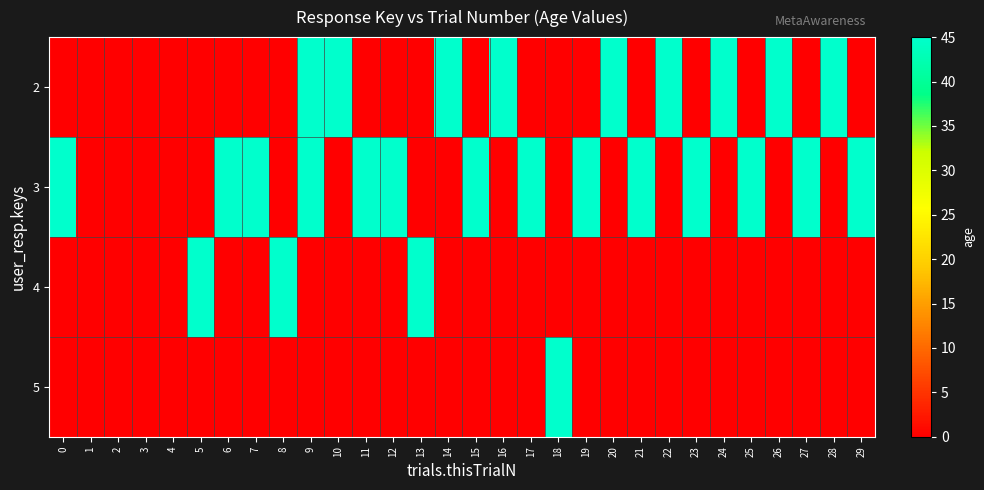

Between 27 and 29, which is larger?

27